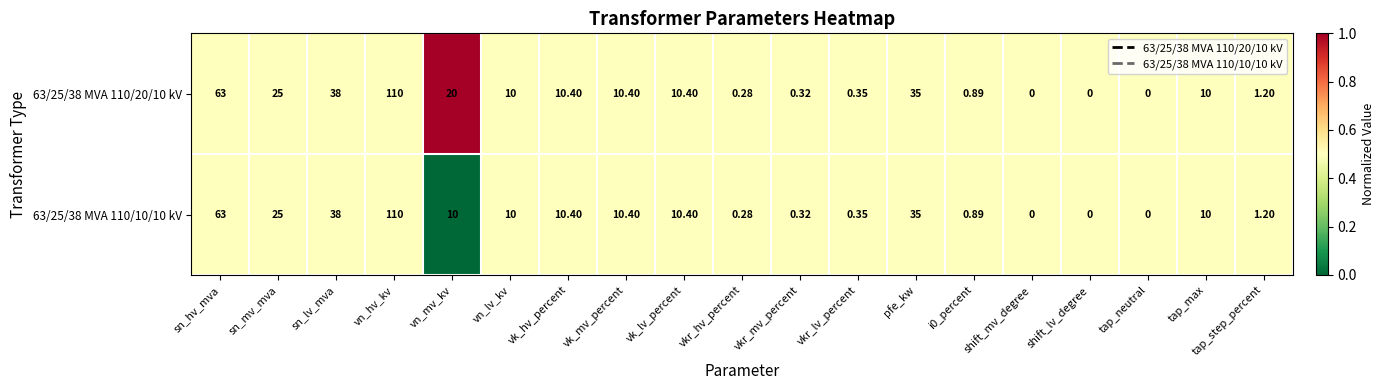

What is the greatest value displayed?

110.0